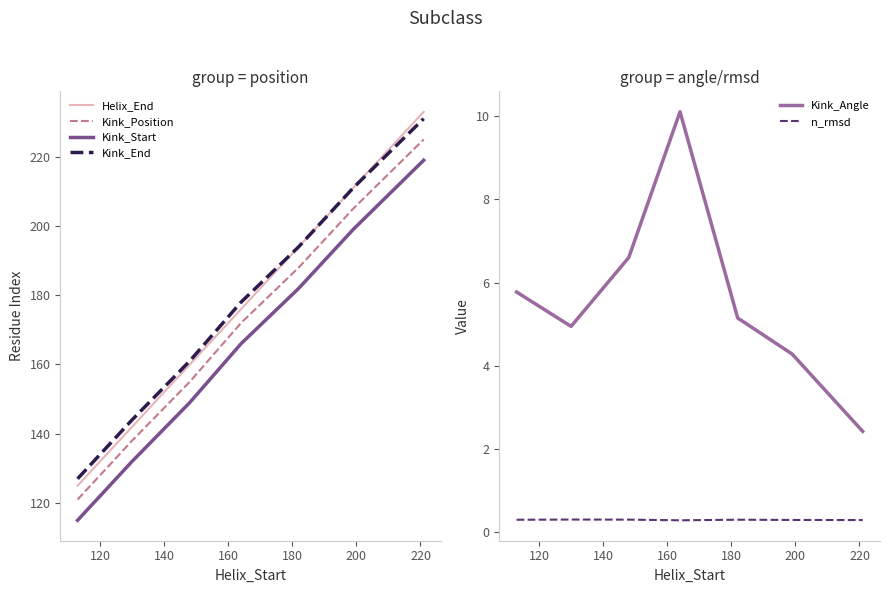

Reading left to right, what are all the values shown in this chart?

Helix_End: 125.0	142.0	160.0	176.0	194.0	211.0	233.0
Kink_Position: 121.0	138.0	155.0	172.0	188.0	205.0	225.0
Kink_Start: 115.0	132.0	149.0	166.0	182.0	199.0	219.0
Kink_End: 127.0	144.0	161.0	178.0	194.0	211.0	231.0
Kink_Angle: 5.8	4.9	6.6	10.1	5.1	4.3	2.4
n_rmsd: 0.3	0.3	0.3	0.3	0.3	0.3	0.3